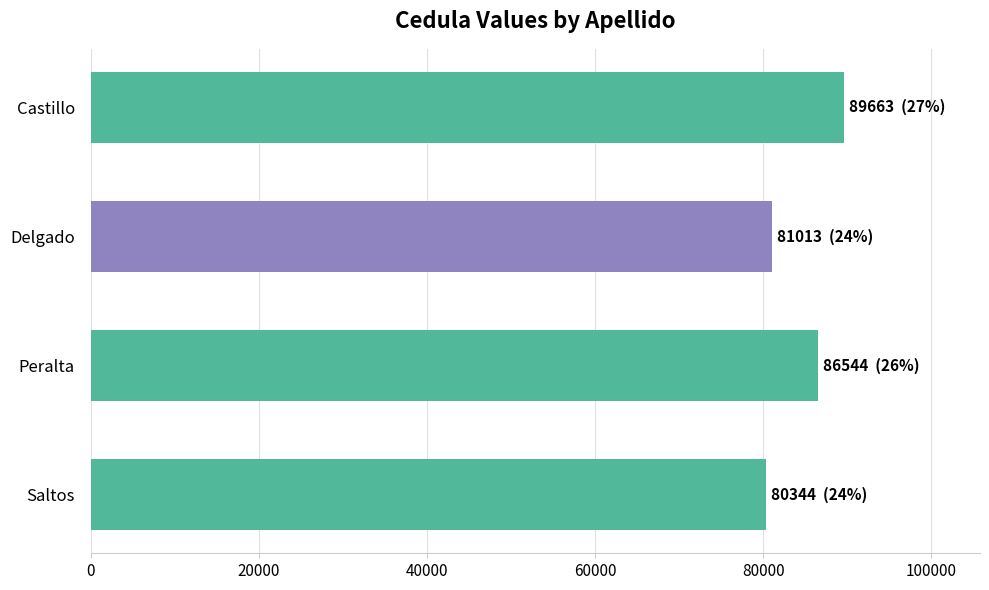

What is the change in value from Saltos to Castillo?

+9319